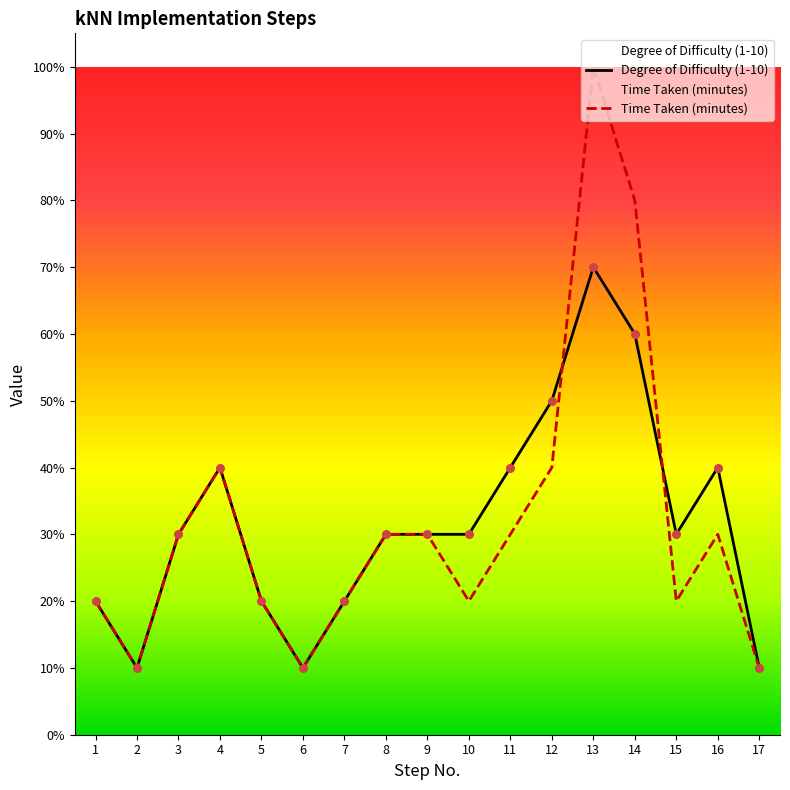

At which category is the sum across all series the highest?

13